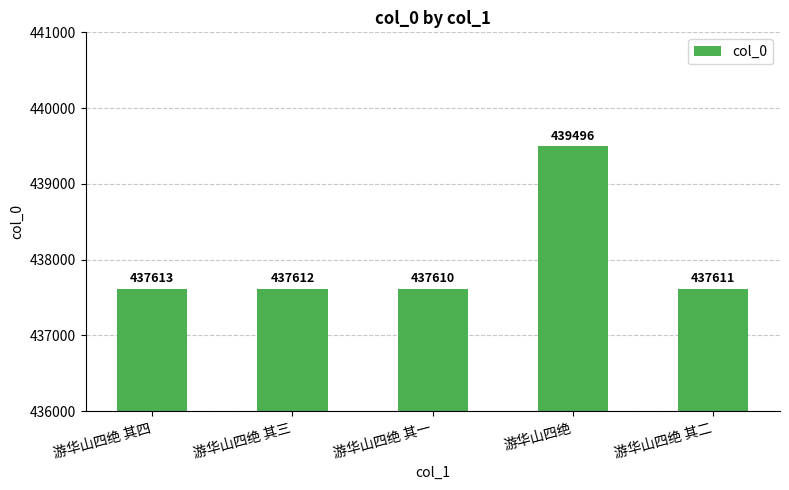

How many bars are there in total?

5